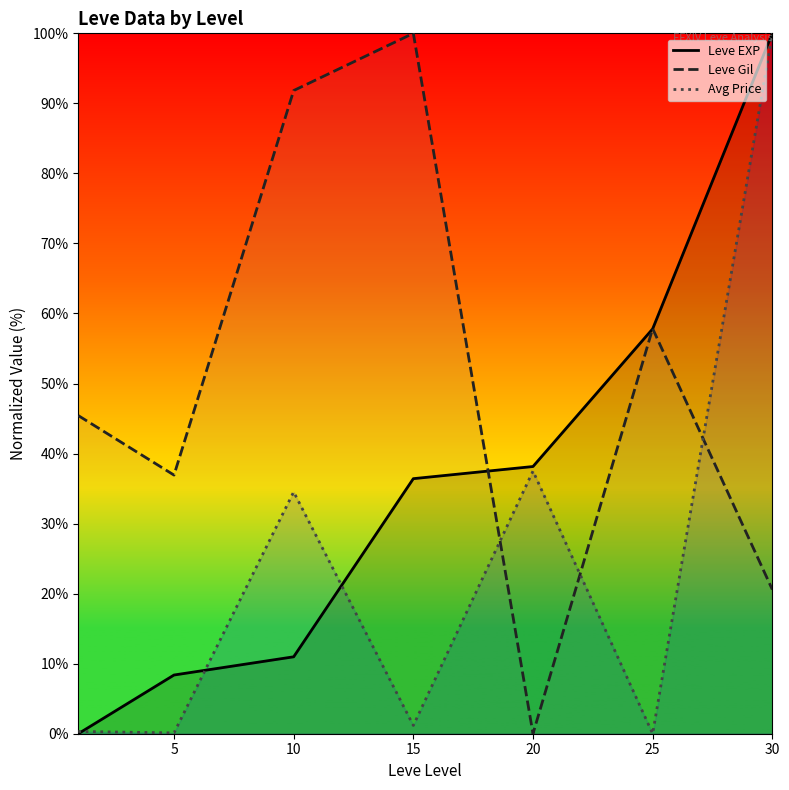

Does the chart have visible grid lines?

No